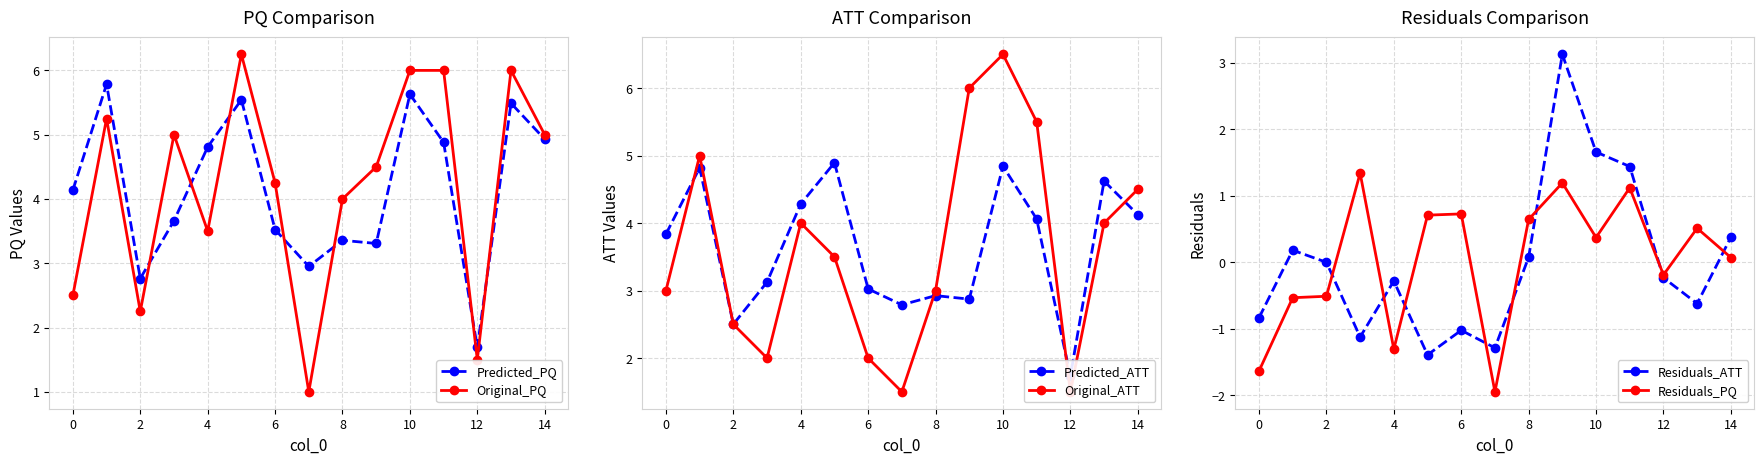

What is the sum of all Residuals_PQ values?

0.5